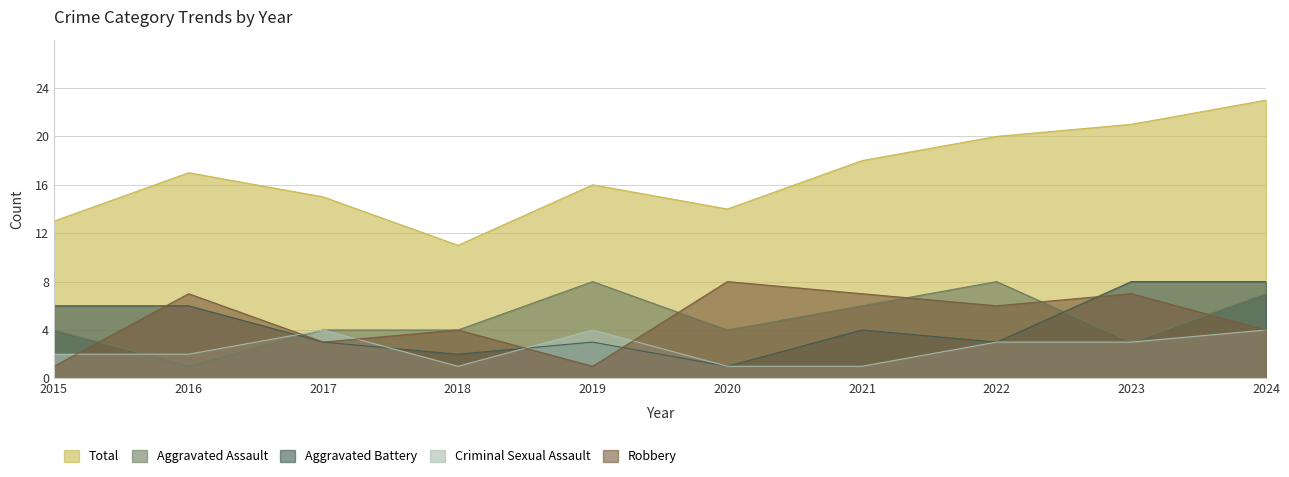

Read the Aggravated Assault value at 2017.

4